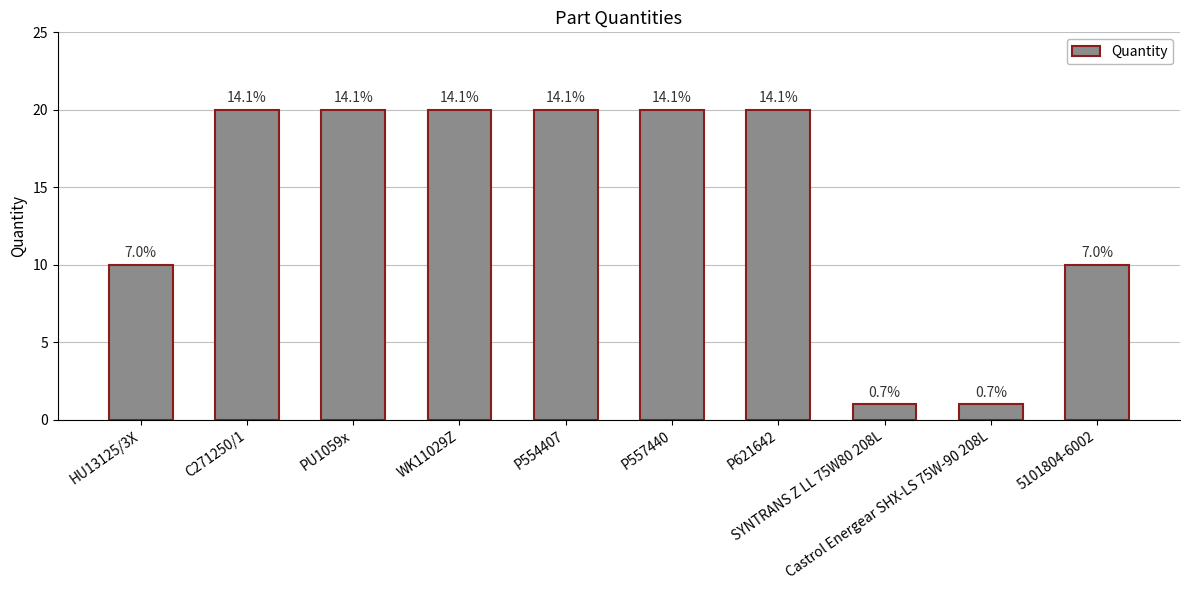

Does the chart contain any negative values?

No